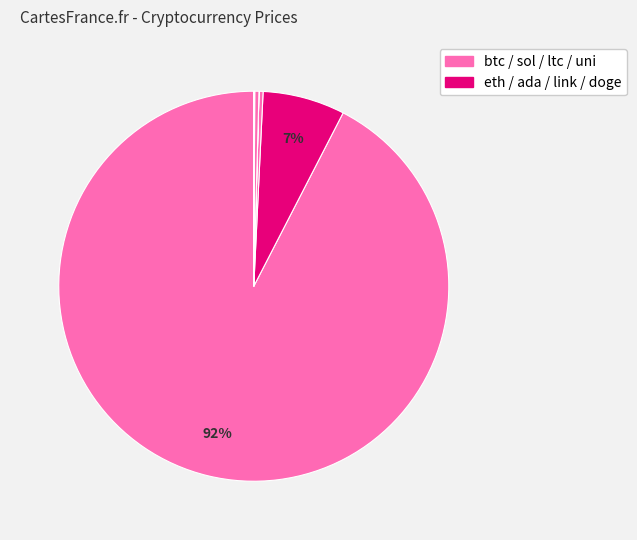

Count the number of slices in the pie.

8